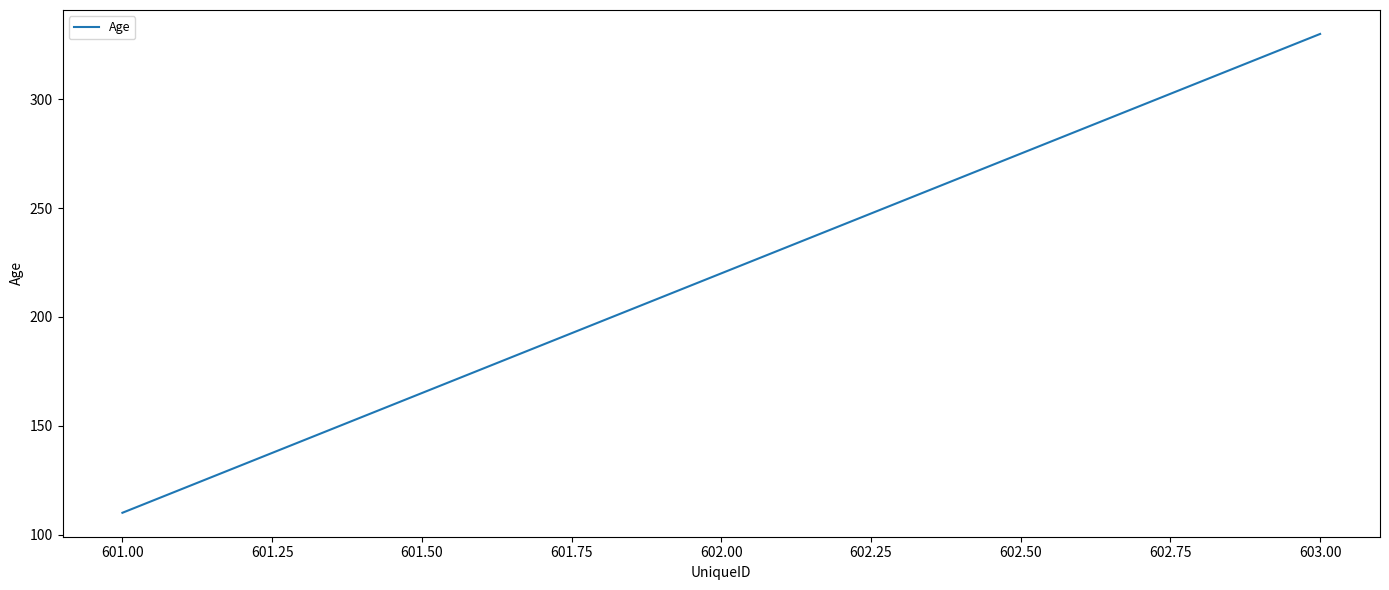

What is the maximum value shown in the chart?

330